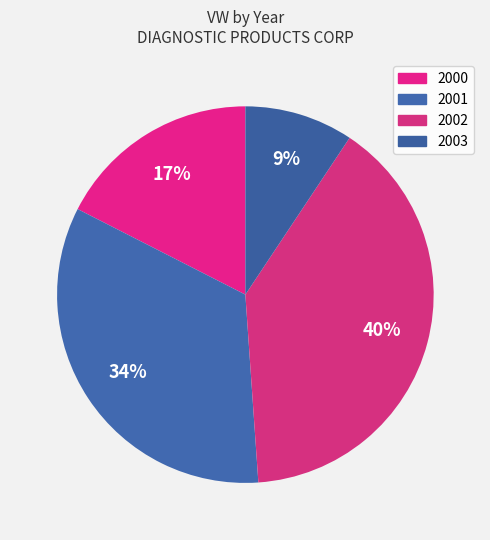

How many slices are in this pie chart?

4